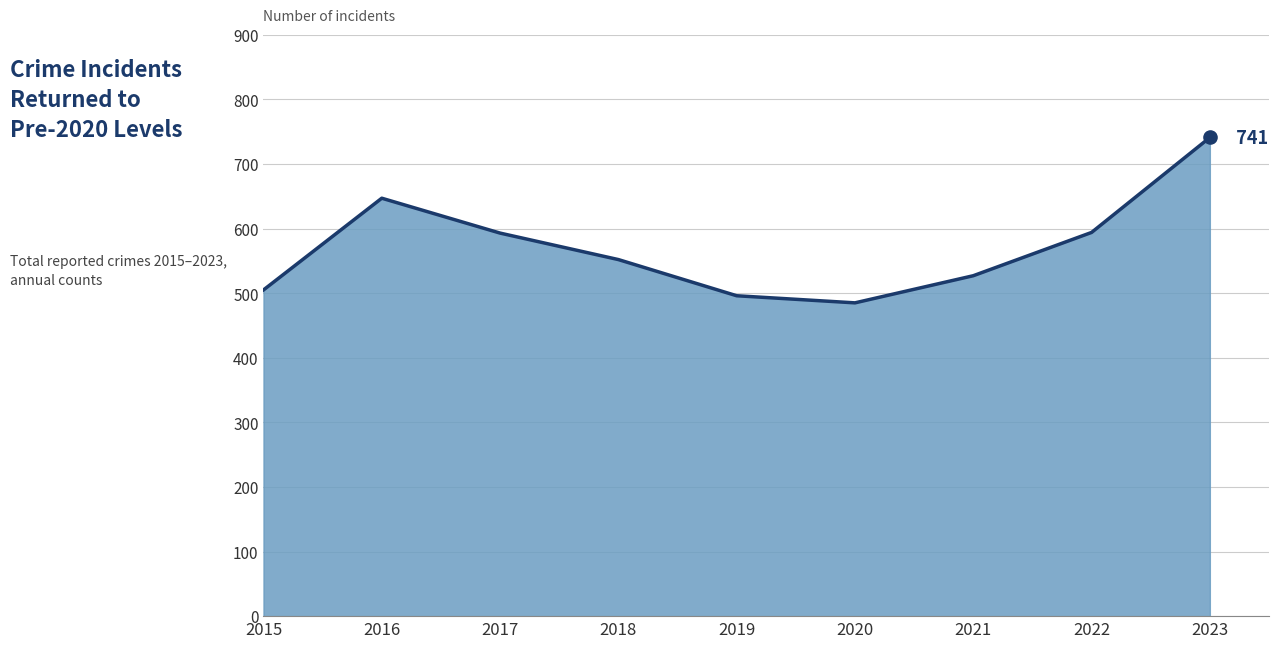

Which has a higher value, 2018 or 2016?

2016